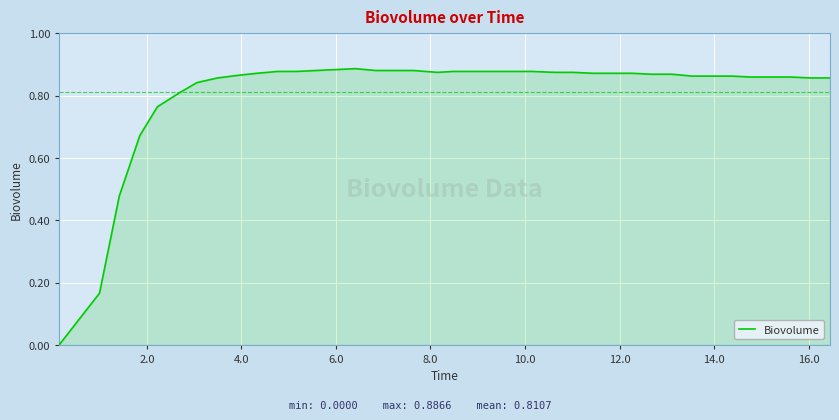

What is the maximum value shown in the chart?

0.9